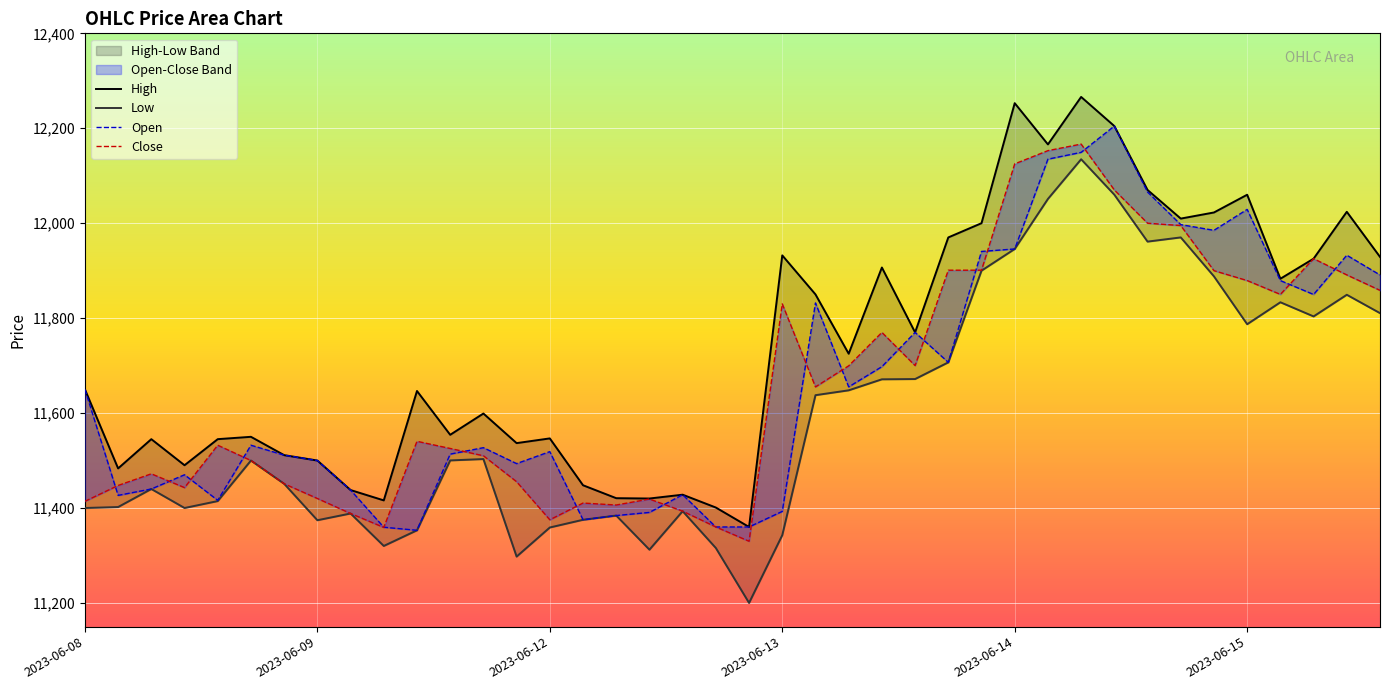

At which label does Close reach its peak?

2023-06-14 11:15